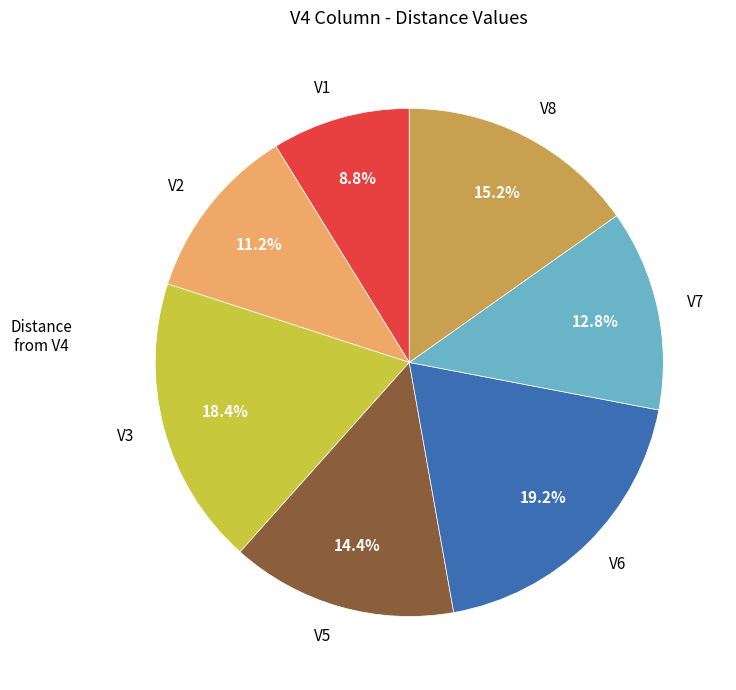

The V3 slice represents 18% of the pie. True or false?

True